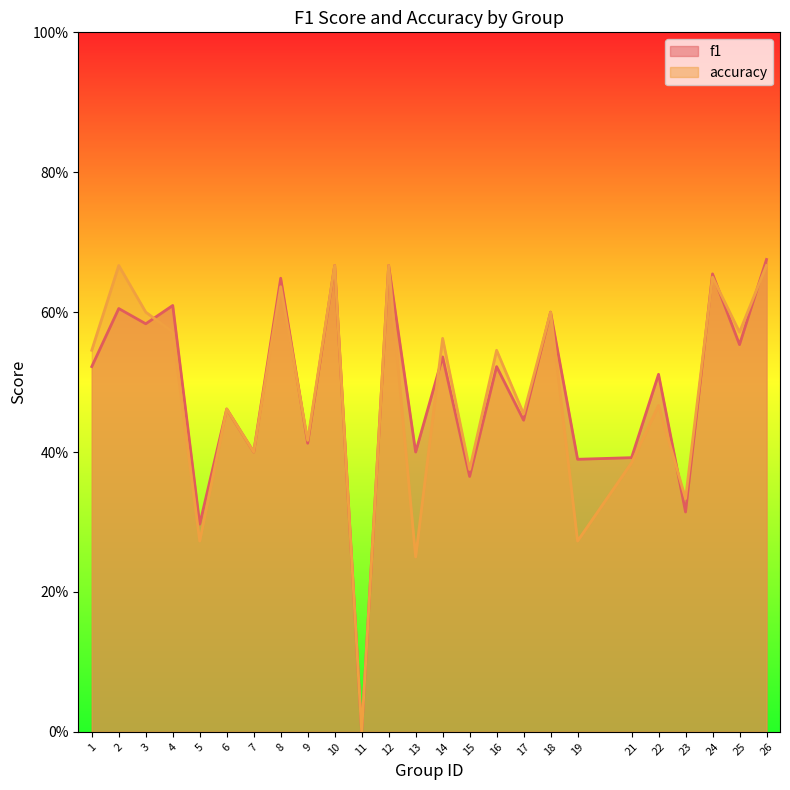

How many values in accuracy are above zero?

24